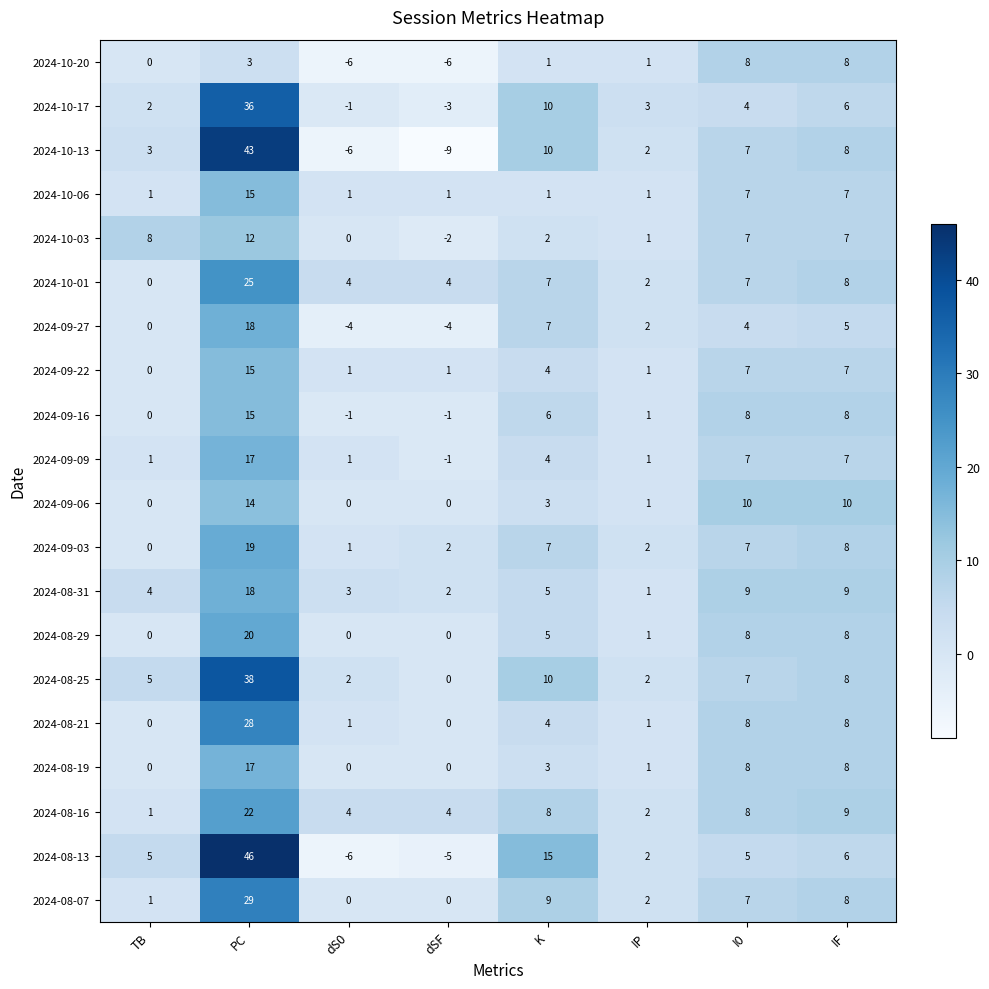

At which label does 2024-08-31 reach its minimum?

IP